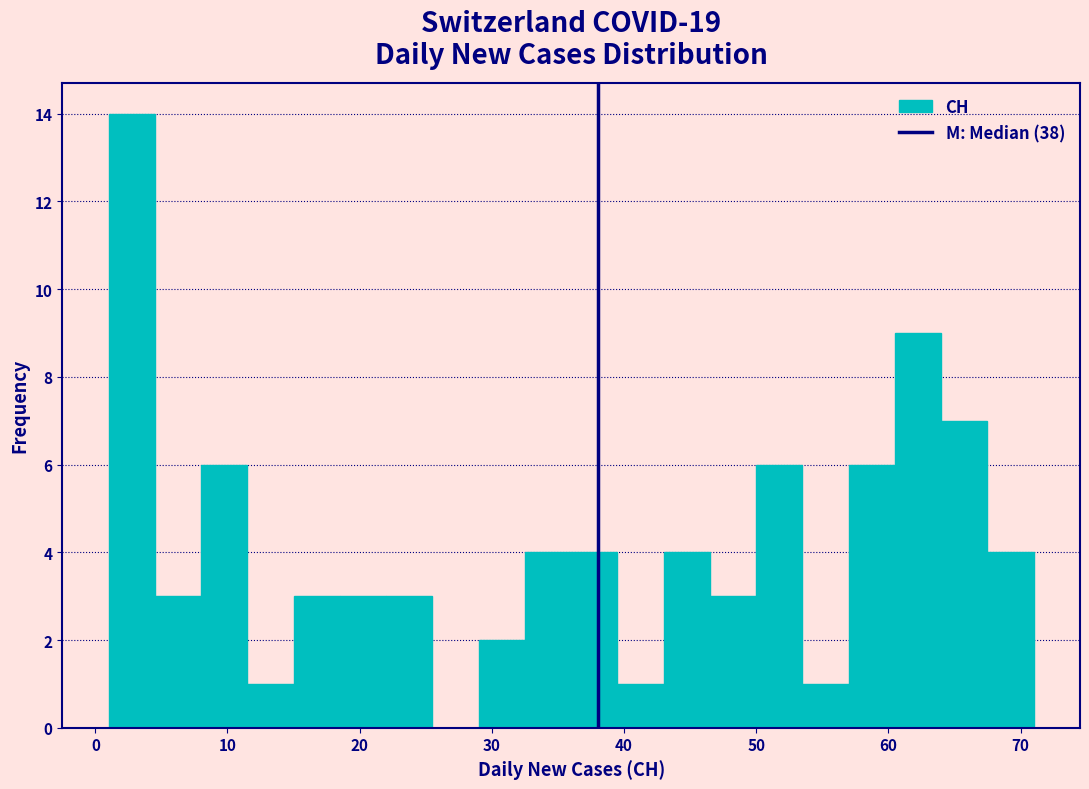

Read against the x-axis, roughly where is the centre of the tallest bar?

3